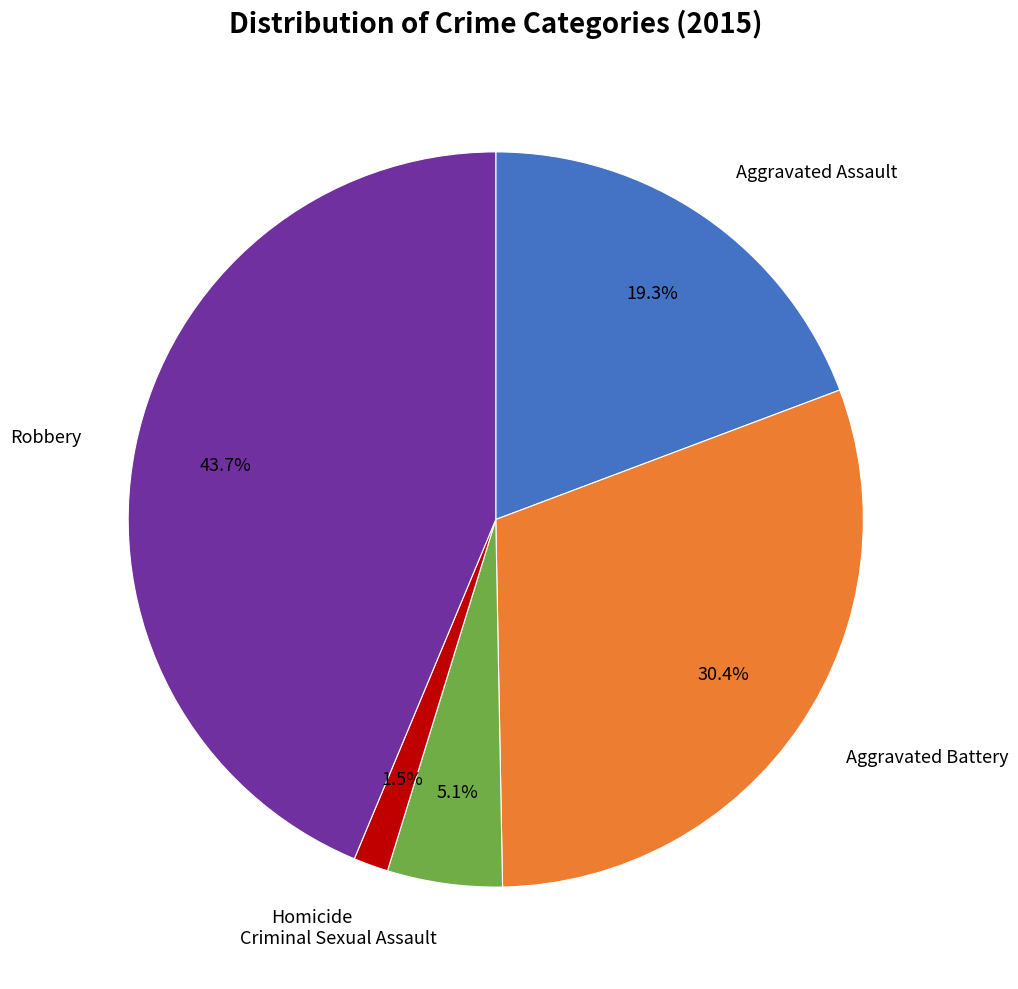

Does any single category account for the majority?

No